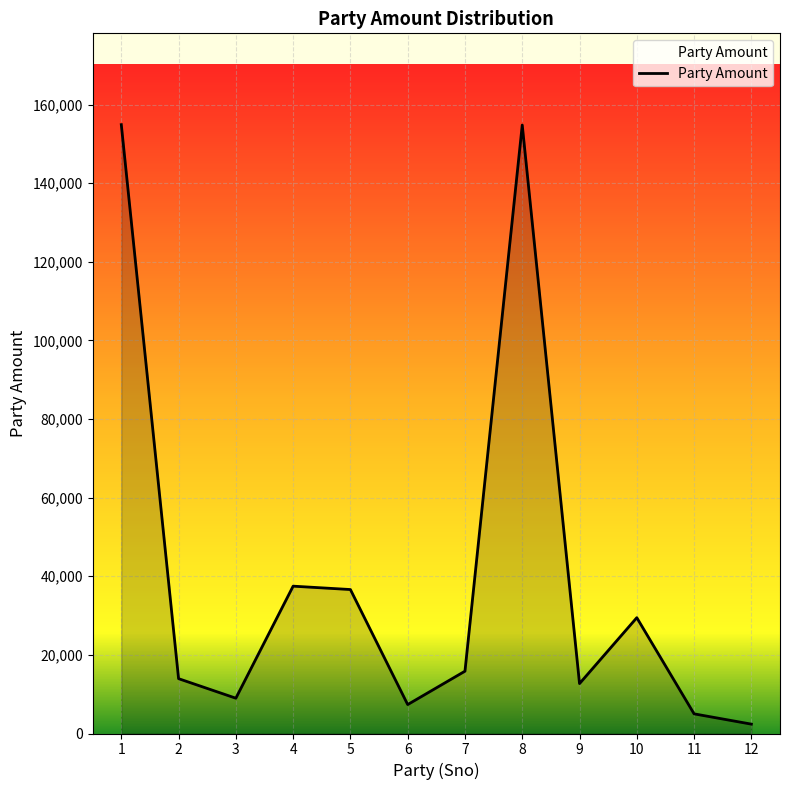

True or false: there are more than 2 points higher than both neighbors.

True